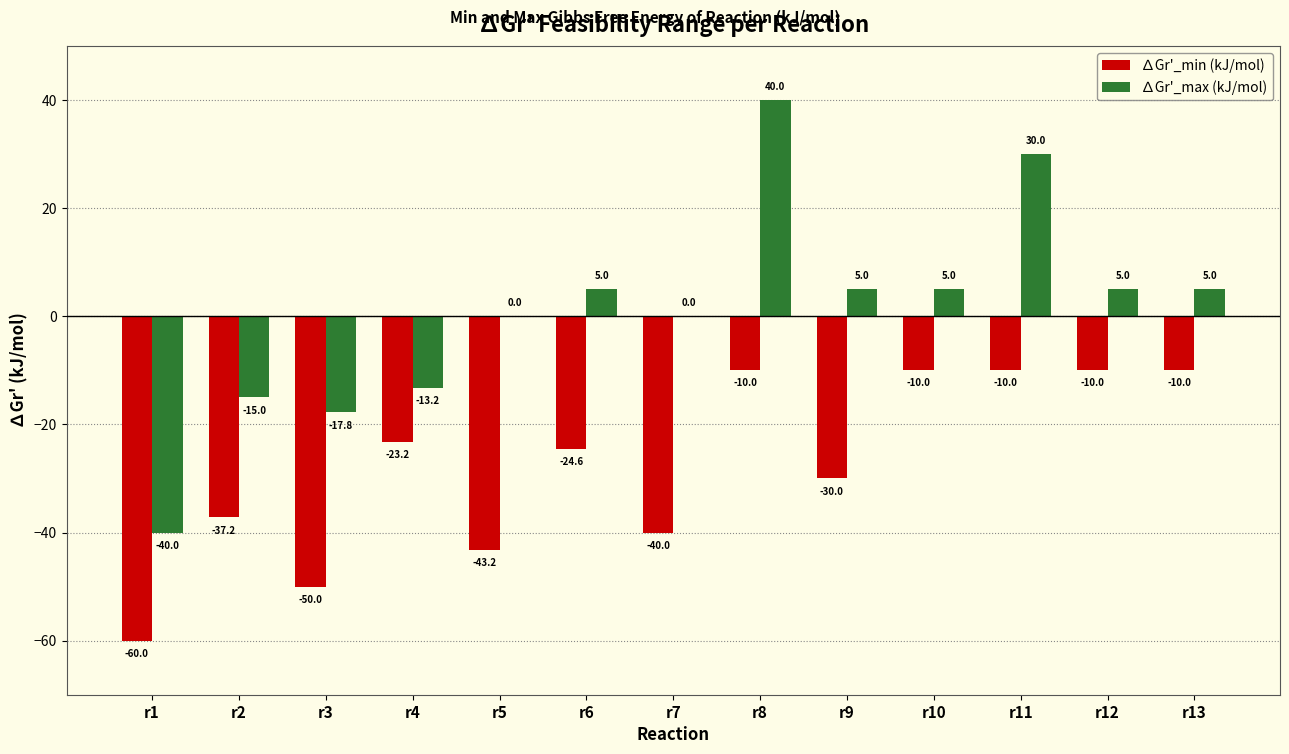

What are all the series names shown in the legend?

∆Gr'_min (kJ/mol), ∆Gr'_max (kJ/mol)